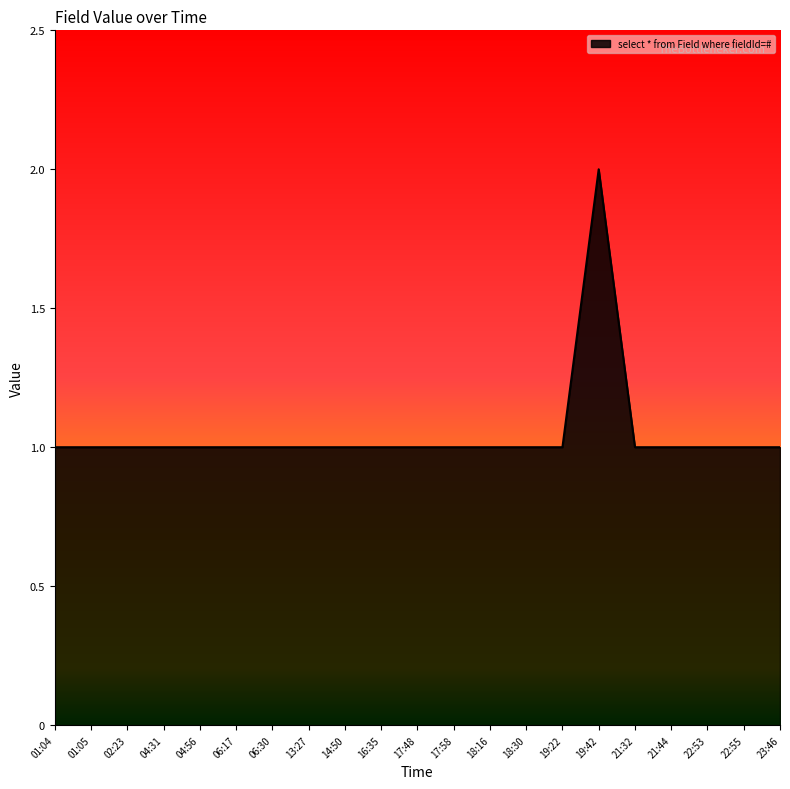

True or false: the data shows 2 at 22:55.

False